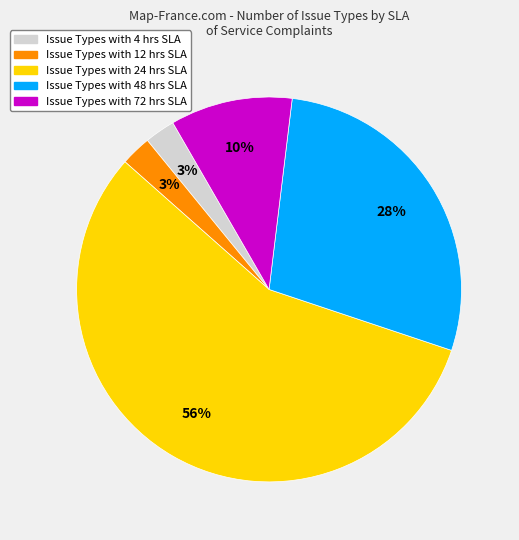

To the nearest percent, what is the average slice percentage?

20%